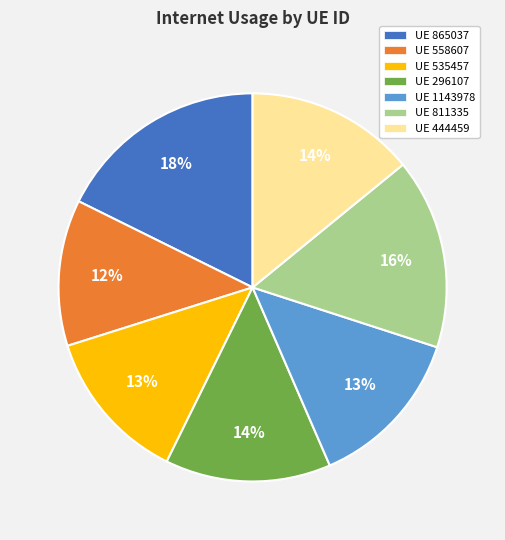

To the nearest percent, what is the combined percentage of UE 1143978 and UE 296107?

27%